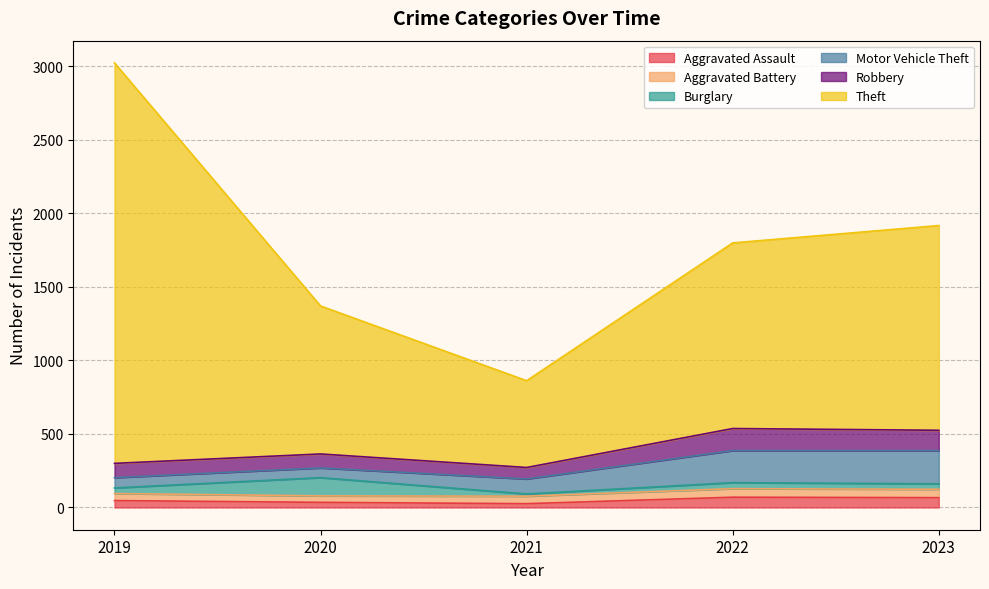

At which label does Theft first exceed 1262?

2019